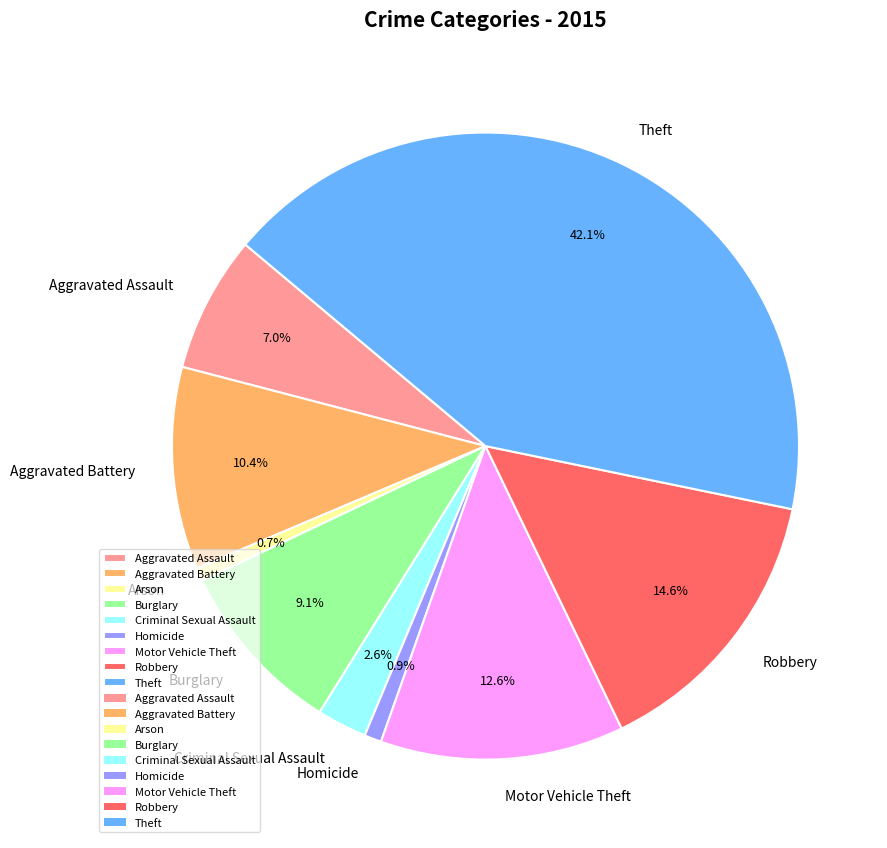

Count the number of slices in the pie.

9